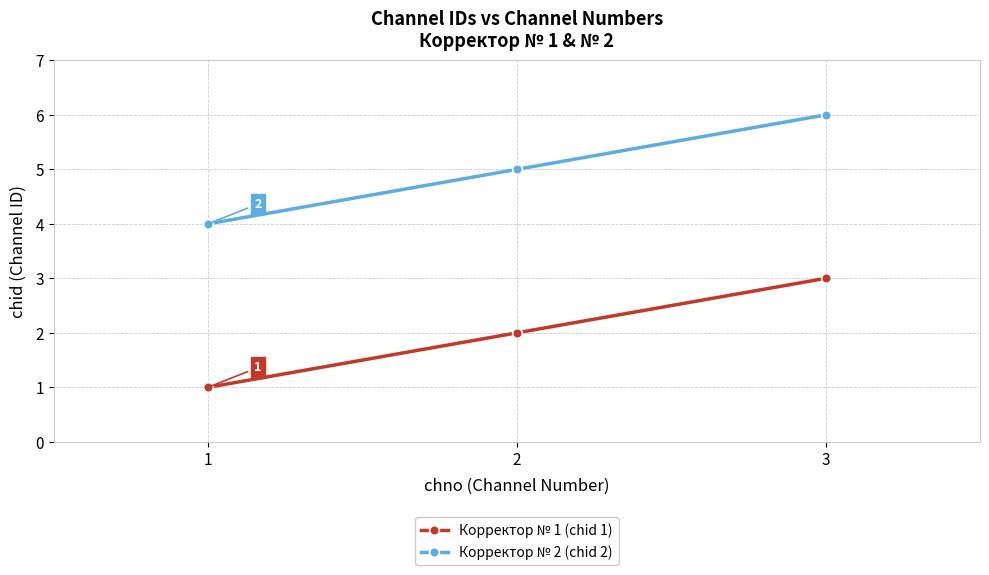

The Корректор № 2 (chid 2) series shows 1 at 1. True or false?

False